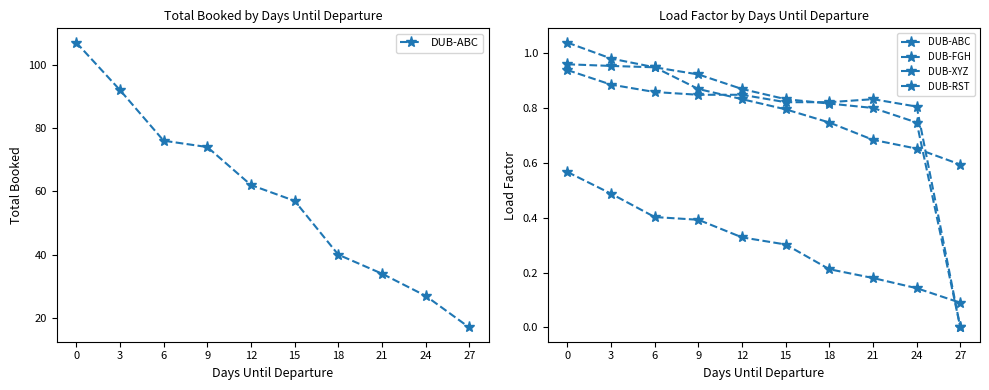

Between which two adjacent categories do DUB-FGH and DUB-RST first intersect?

24 and 27